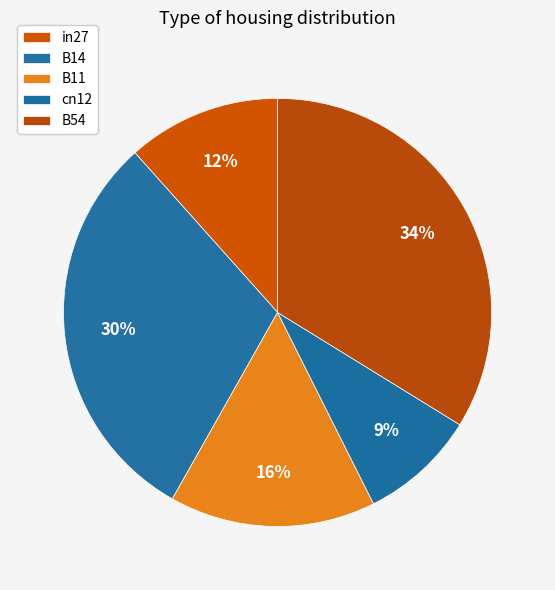

What percentage is the B14 slice, to the nearest percent?

30%